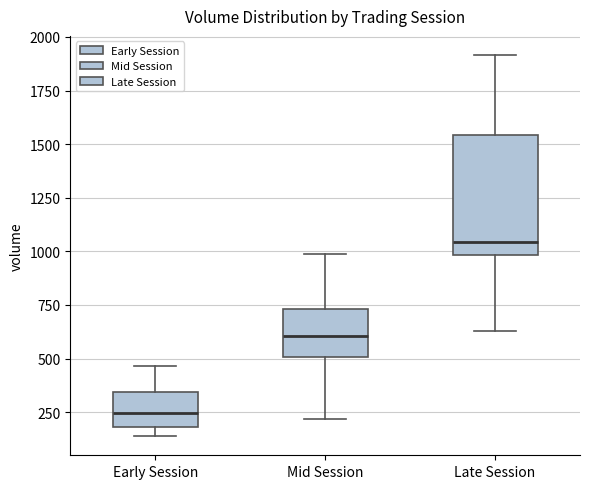

Which box has the highest median line?

Late Session